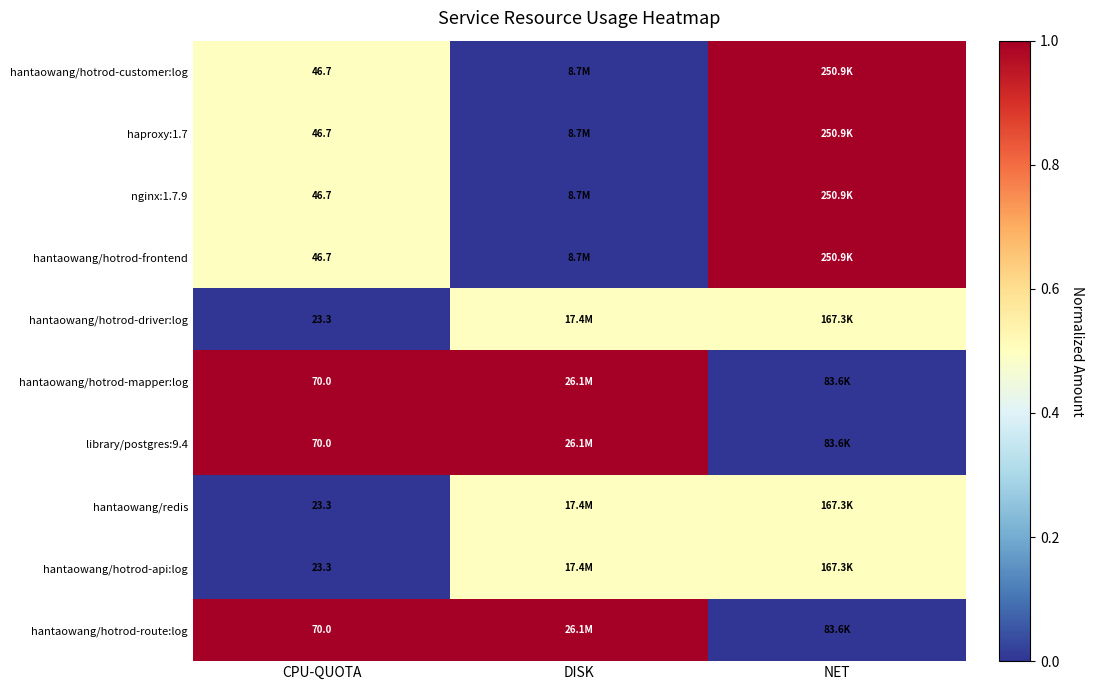

Rank the series by their maximum value, from lowest to highest.

hantaowang/hotrod-driver:log, hantaowang/redis, hantaowang/hotrod-api:log, hantaowang/hotrod-customer:log, haproxy:1.7, nginx:1.7.9, hantaowang/hotrod-frontend, hantaowang/hotrod-mapper:log, library/postgres:9.4, hantaowang/hotrod-route:log